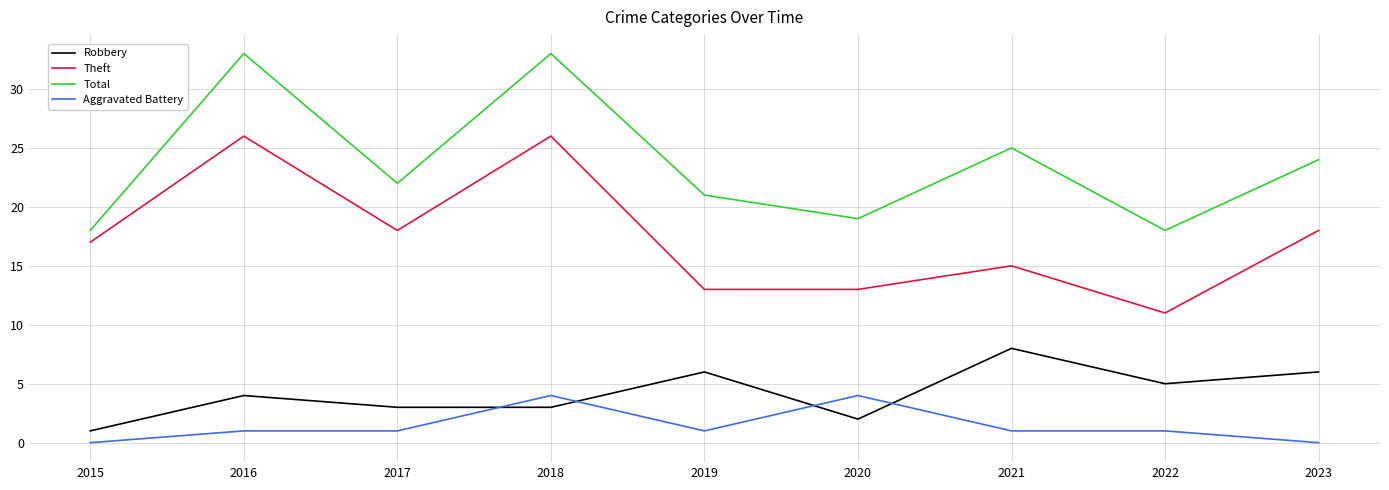

Is this an area chart (filled region under the line)?

No